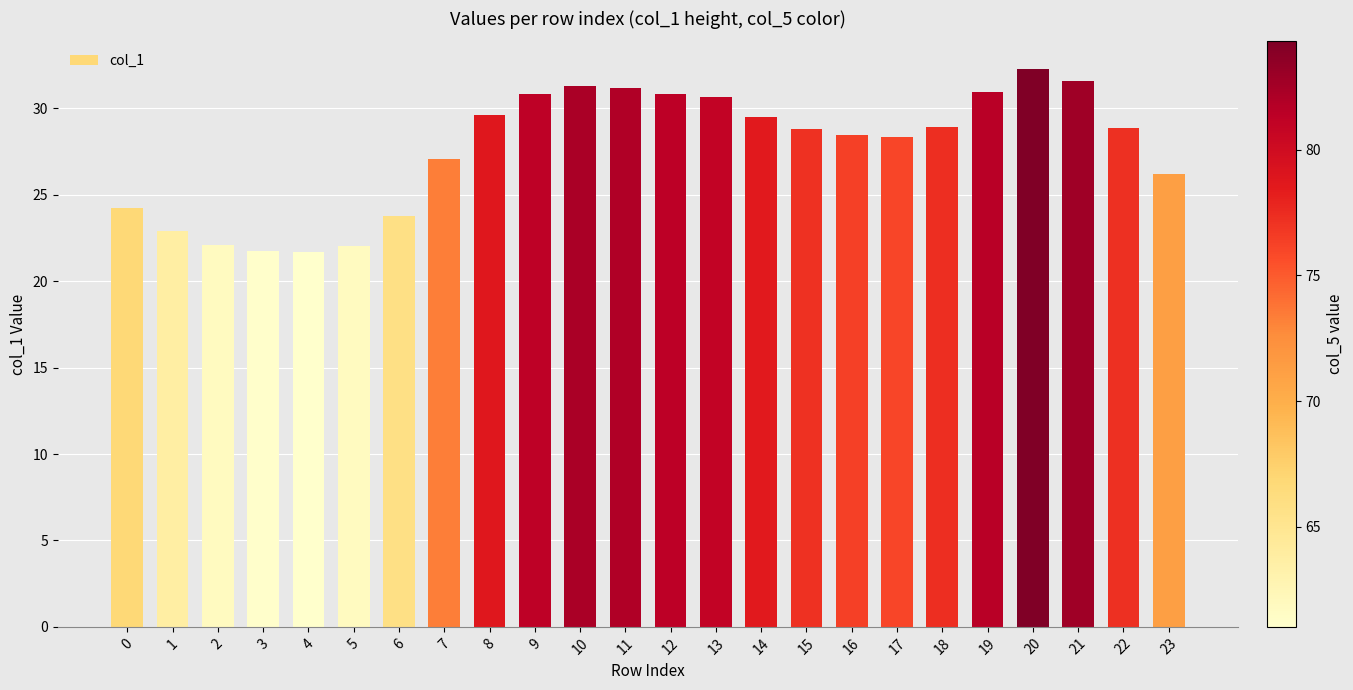

Is it true that the value at 7 is 14.1?

False